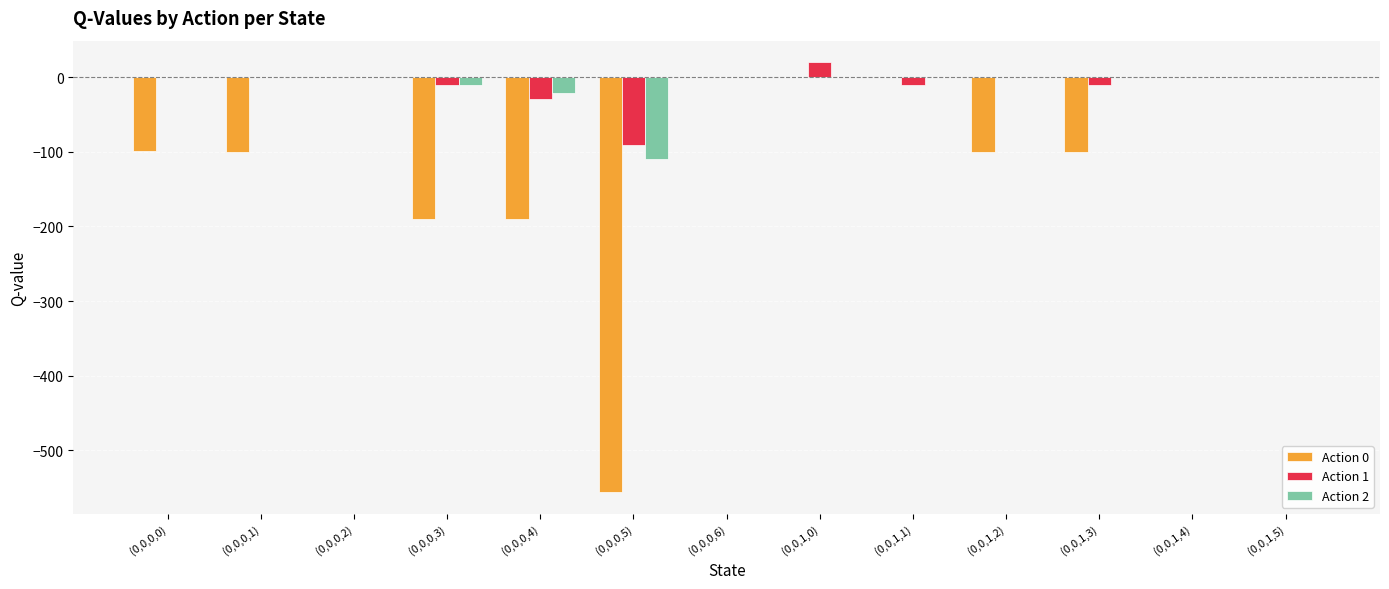

The value of Action 0 at (0,0,1,3) is -139.5. True or false?

False